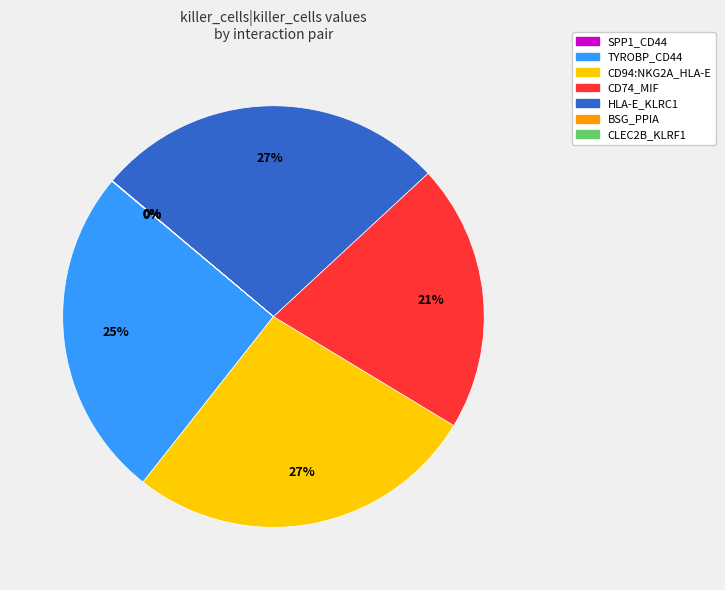

Does any single category account for the majority?

No